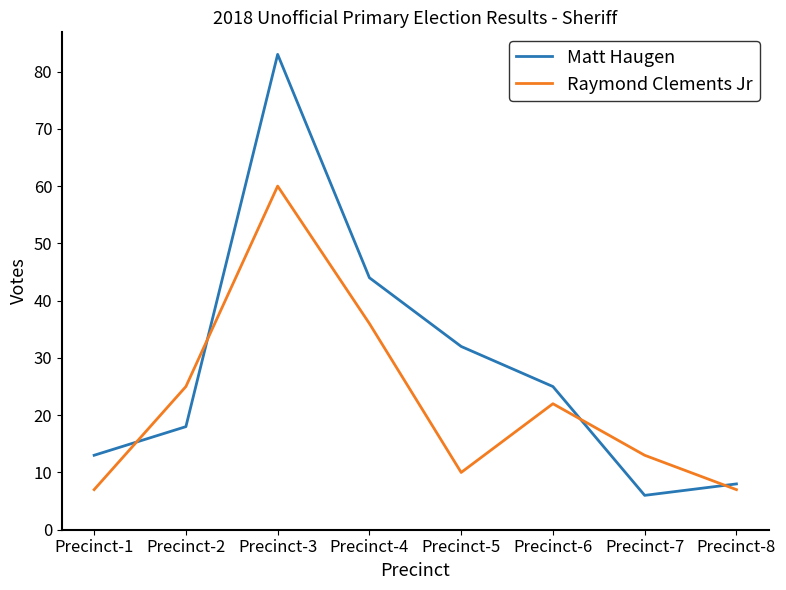

At which label does Raymond Clements Jr reach its peak?

Precinct-3